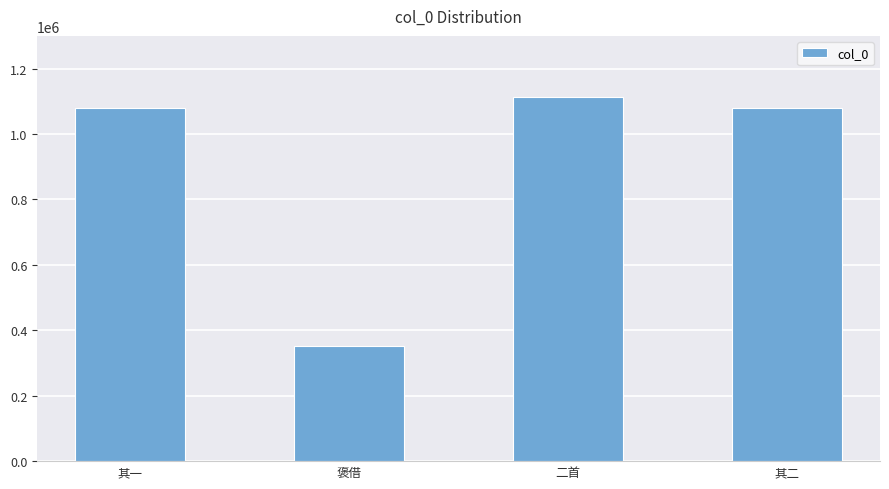

What is the value of the 3rd bar from the left?

1112991